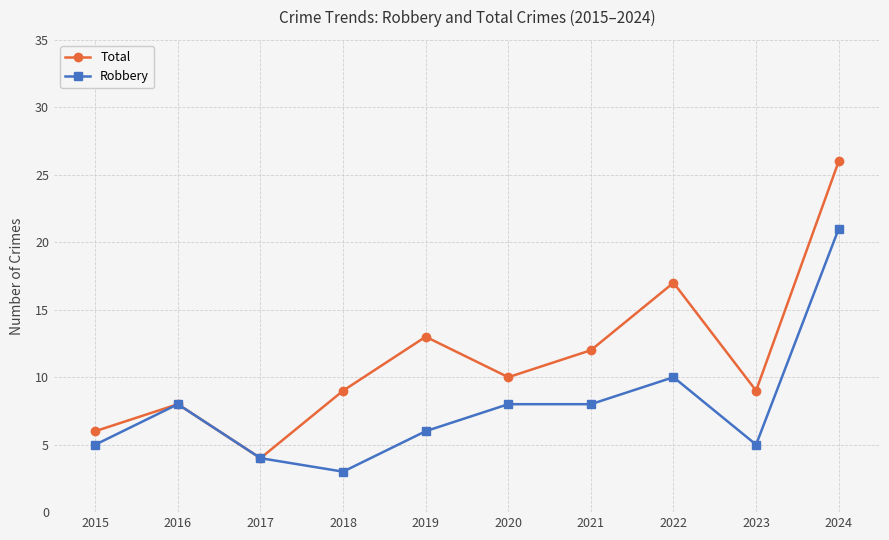

Does the chart have visible grid lines?

Yes